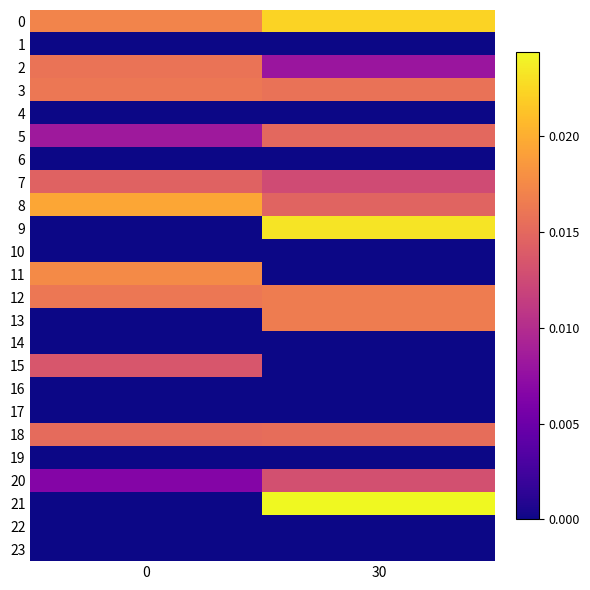

Rank the series at 30 from lowest to highest value.

1, 4, 6, 10, 11, 14, 15, 16, 17, 19, 22, 23, 2, 7, 20, 8, 5, 18, 3, 12, 13, 0, 9, 21